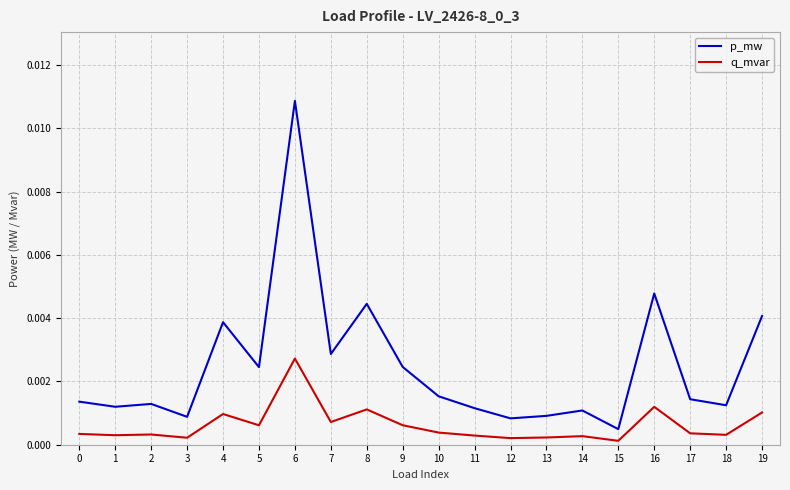

What are all the series names shown in the legend?

p_mw, q_mvar